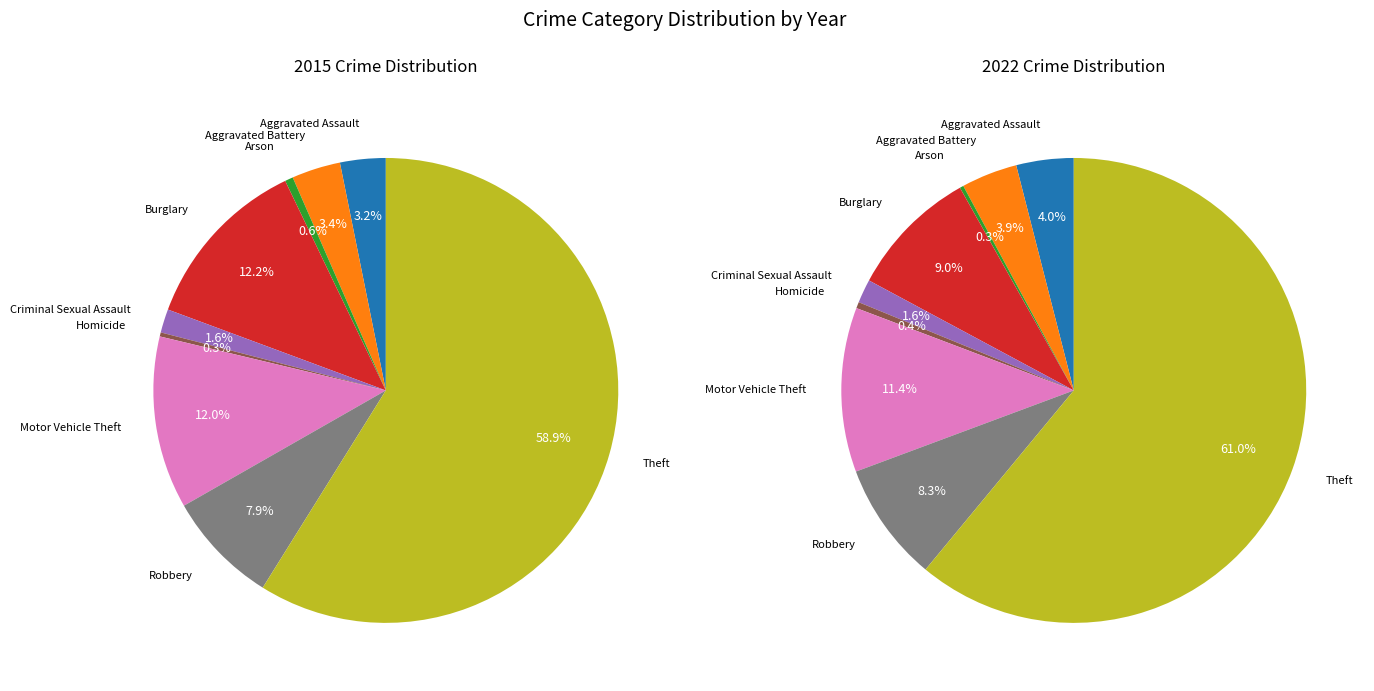

Which category has the biggest portion of the pie?

Theft